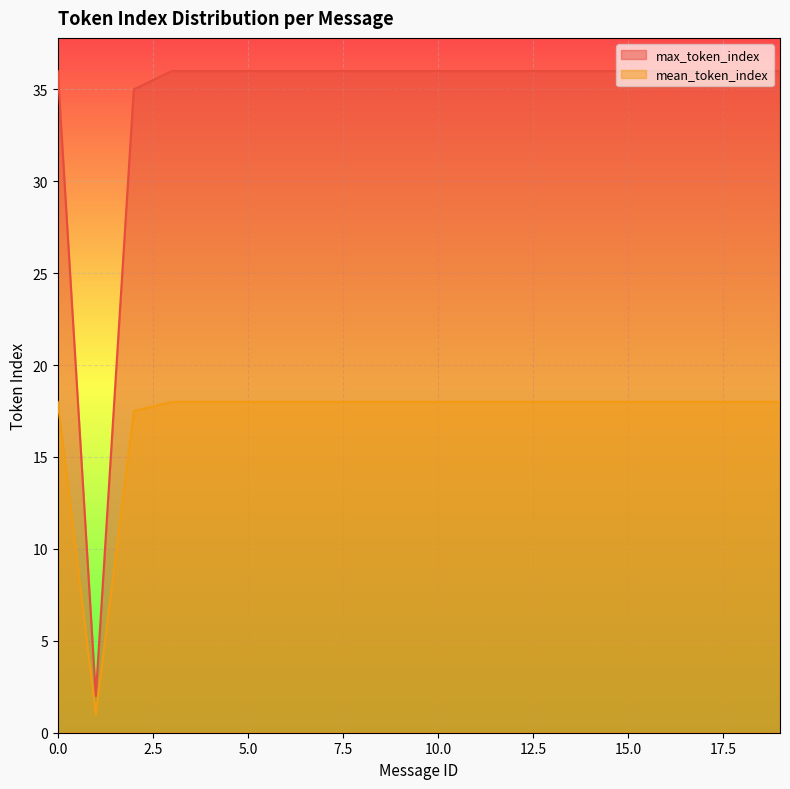

What is the sum of all max_token_index values?

685.0